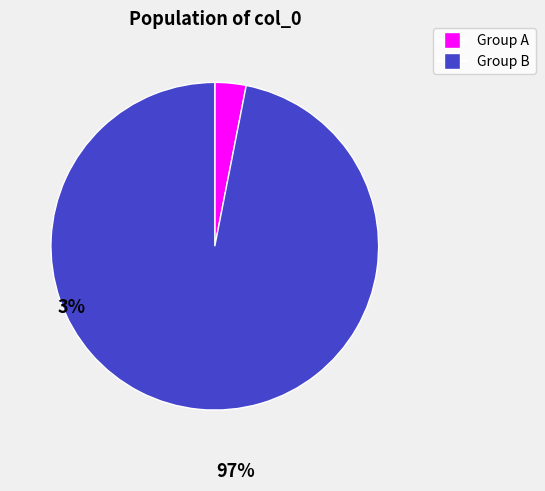

The Group A slice represents 3% of the pie. True or false?

True